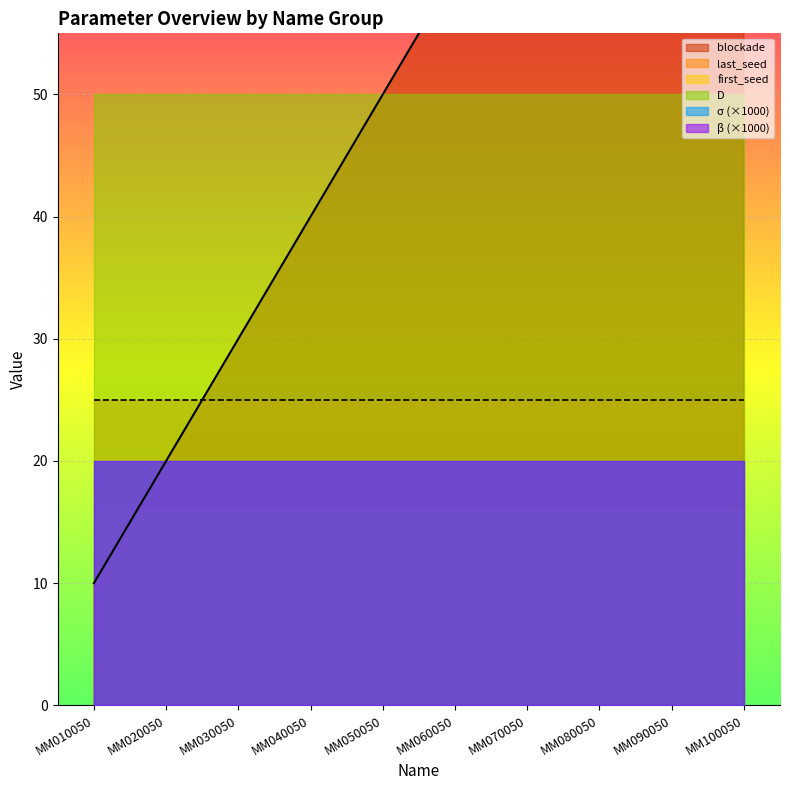

What are all the series names shown in the legend?

first_seed, last_seed, blockade, D, sigma, beta